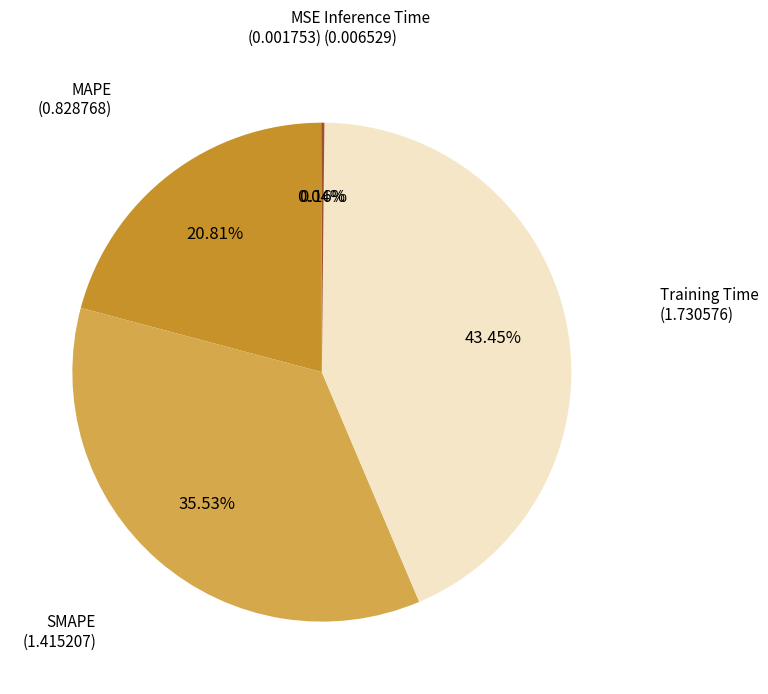

Which slice is the smallest?

MSE